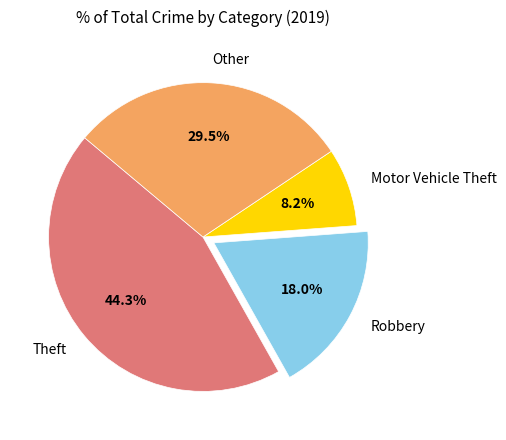

What is the ratio of the value at Theft to the value at Motor Vehicle Theft?

5.4